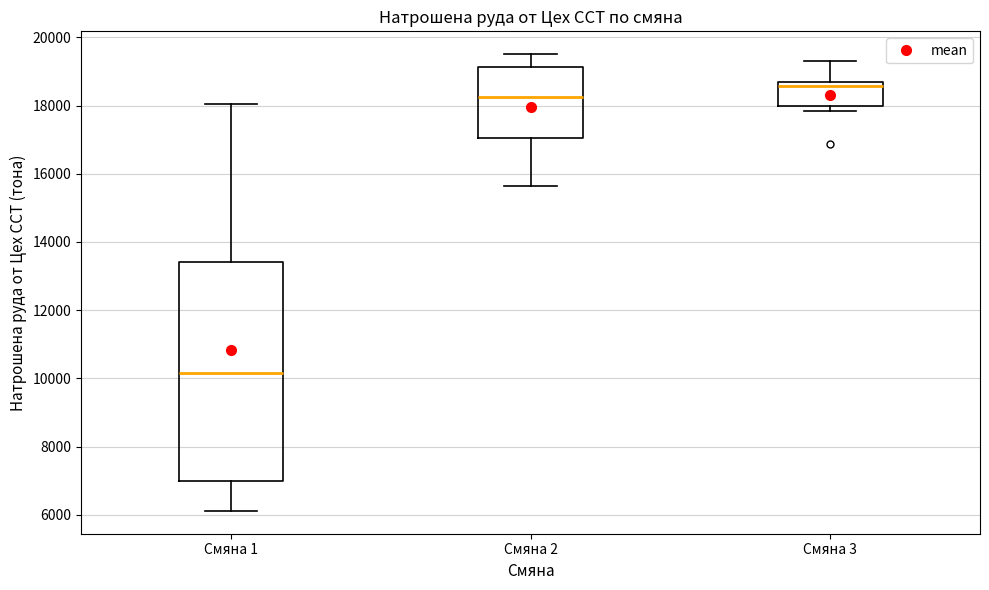

Reading left to right, read every box against the y-axis: the position of its median line, the range the box covers, and the ends of its whiskers. The values are not printed on the chart, so give them approximately, as read against the axis.

Смяна 1: median 10200, box 7000 to 13400, whiskers 6200 to 18000
Смяна 2: median 18200, box 17000 to 19200, whiskers 15600 to 19600
Смяна 3: median 18600 (just below the box's upper edge), box 18000 to 18600, whiskers 17800 to 19400